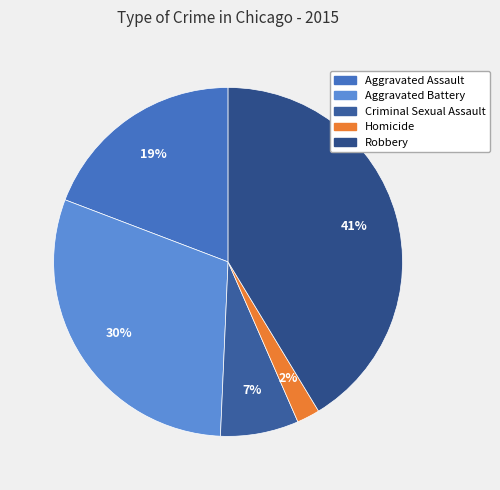

What percentage is the Criminal Sexual Assault slice, to the nearest percent?

7%